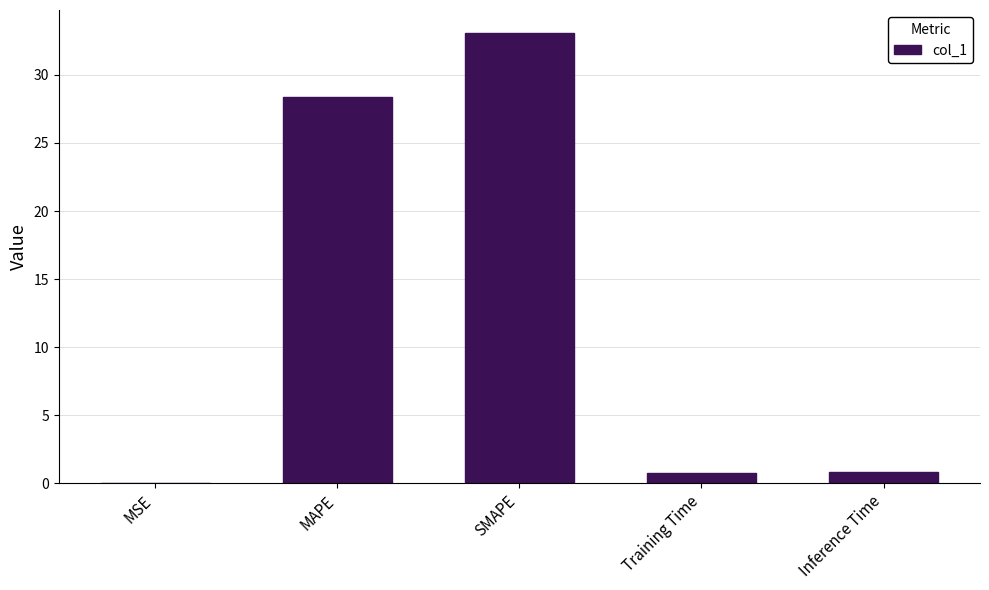

What is the sum of the values at Training Time and MSE?

0.8